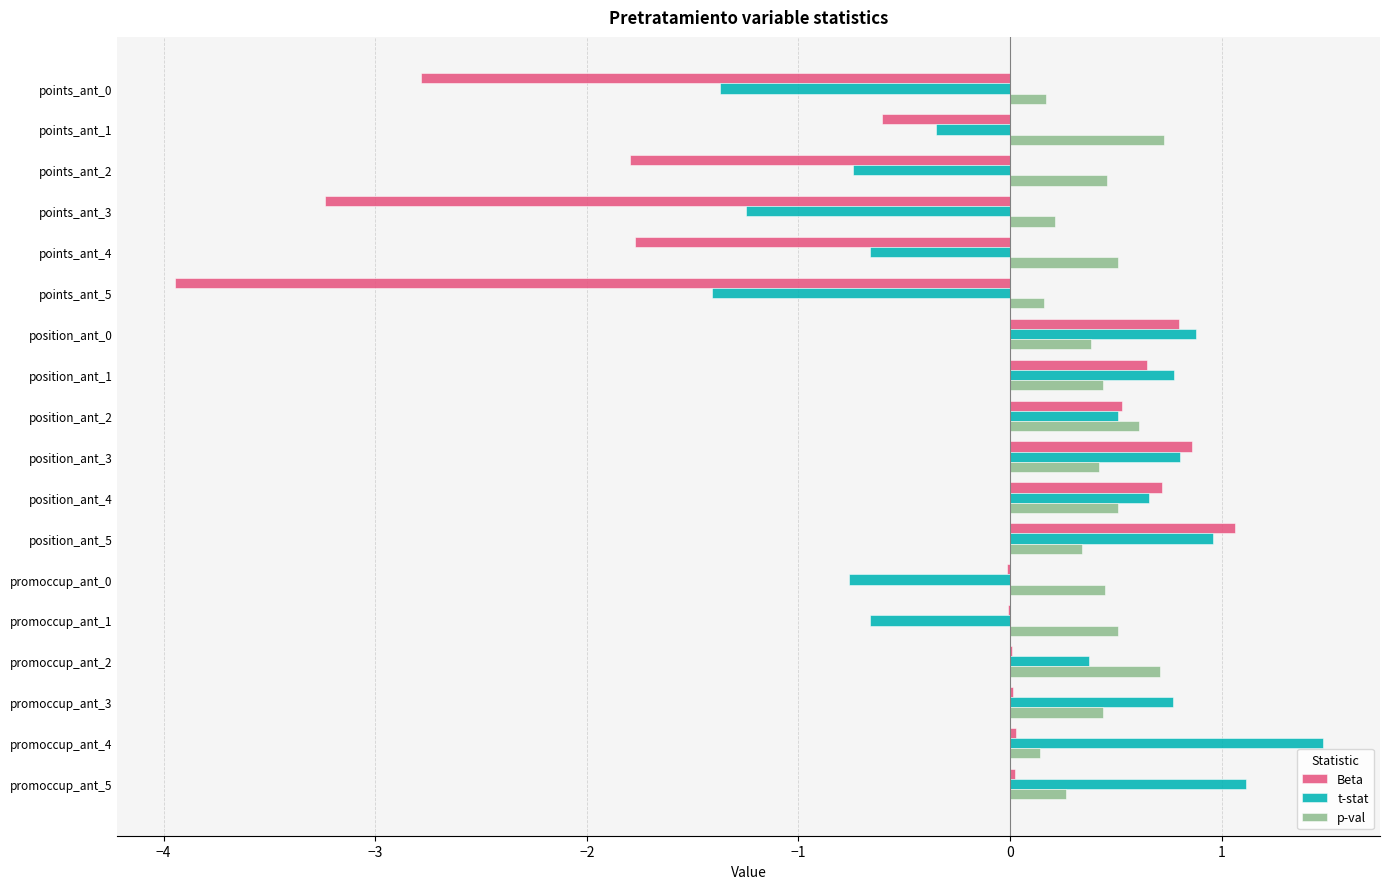

Is it true that Beta equals 0.6 at position_ant_1?

True